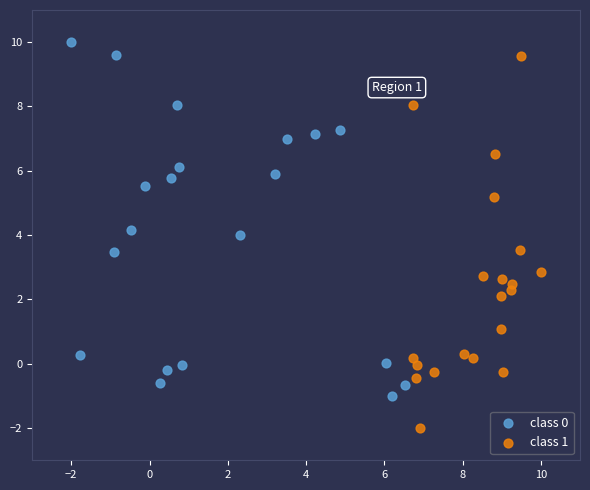

Which series reaches the minimum Y coordinate?

class 1